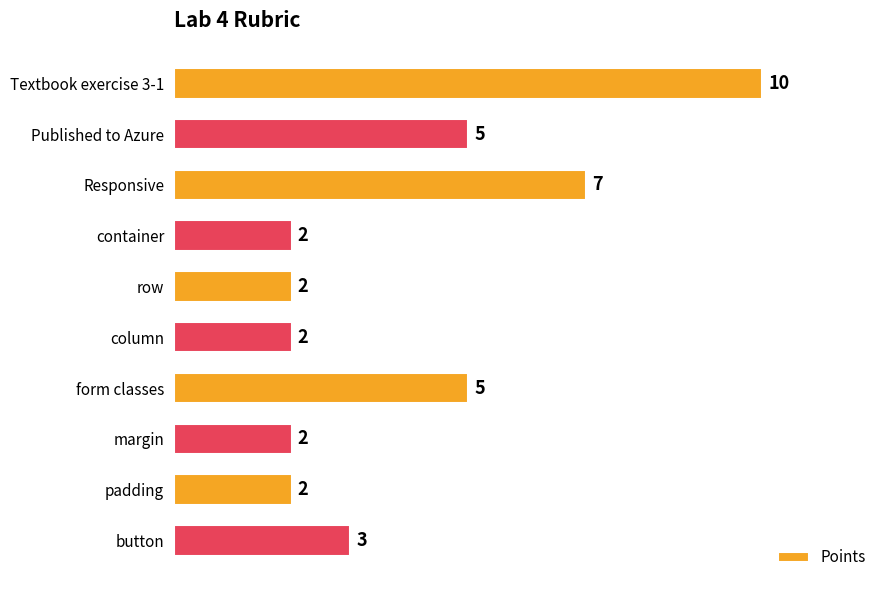

How many bars are there in total?

10